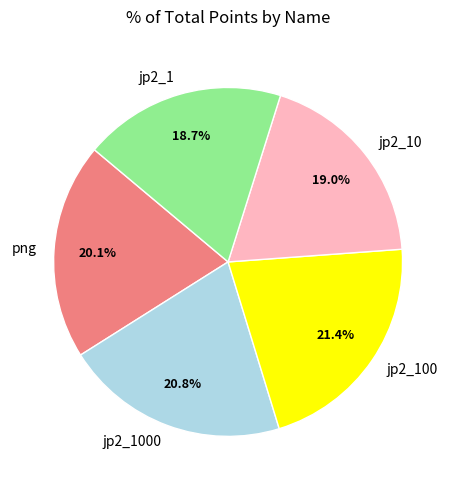

Is there a majority slice in this chart?

No